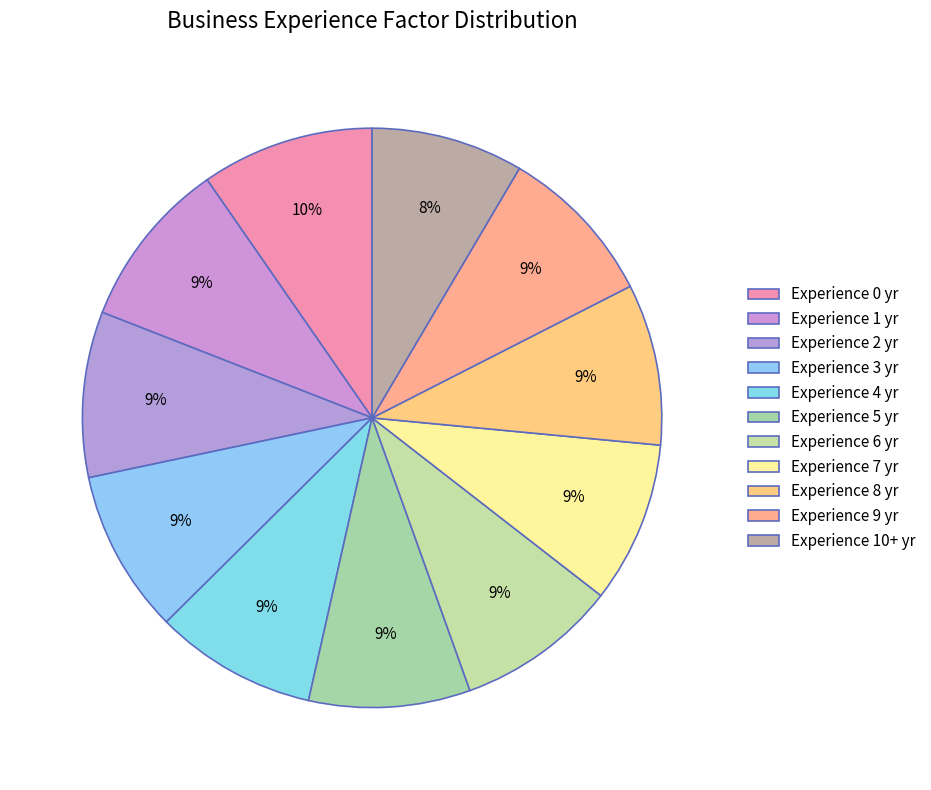

Does any single category account for the majority?

No